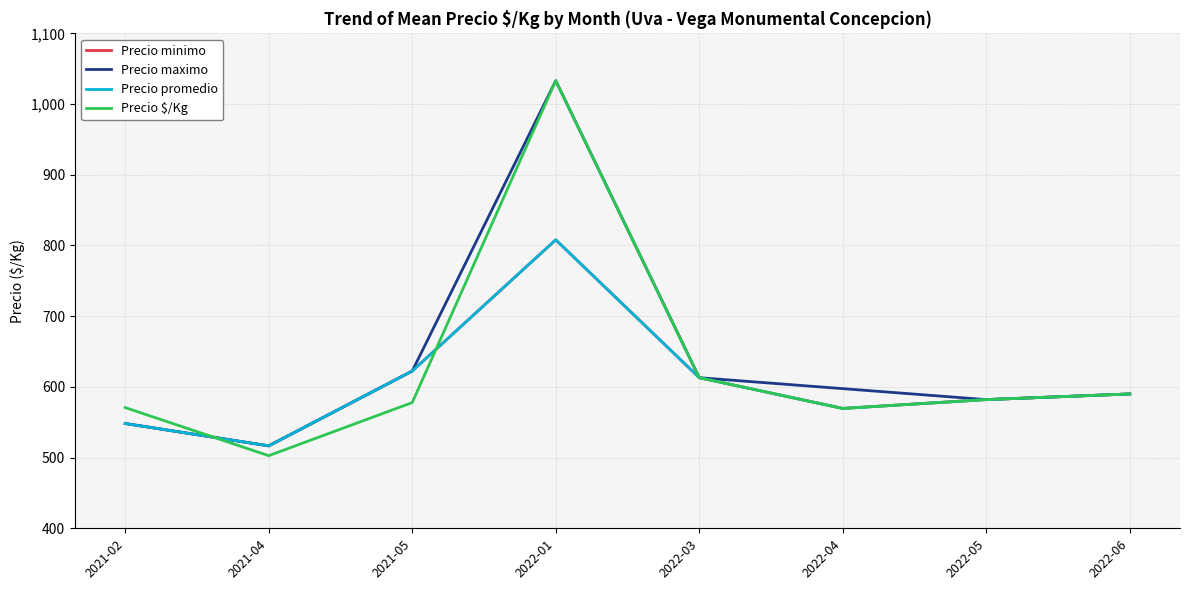

What is the label of the 2nd point from the right?

2022-05